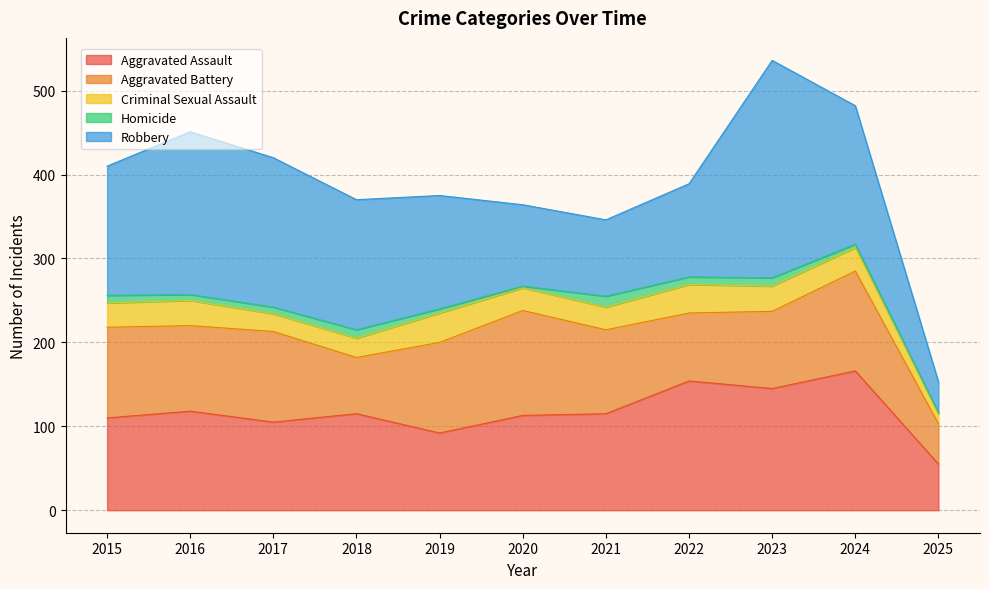

Reading left to right, extract all data points from this chart.

Aggravated Assault: 110	118	105	115	92	113	115	154	145	166	55
Aggravated Battery: 108	102	108	67	108	125	100	81	92	119	48
Criminal Sexual Assault: 29	30	21	23	35	27	27	34	30	28	12
Homicide: 9	7	8	10	5	2	13	9	10	4	1
Robbery: 154	194	178	155	135	97	91	111	259	165	37